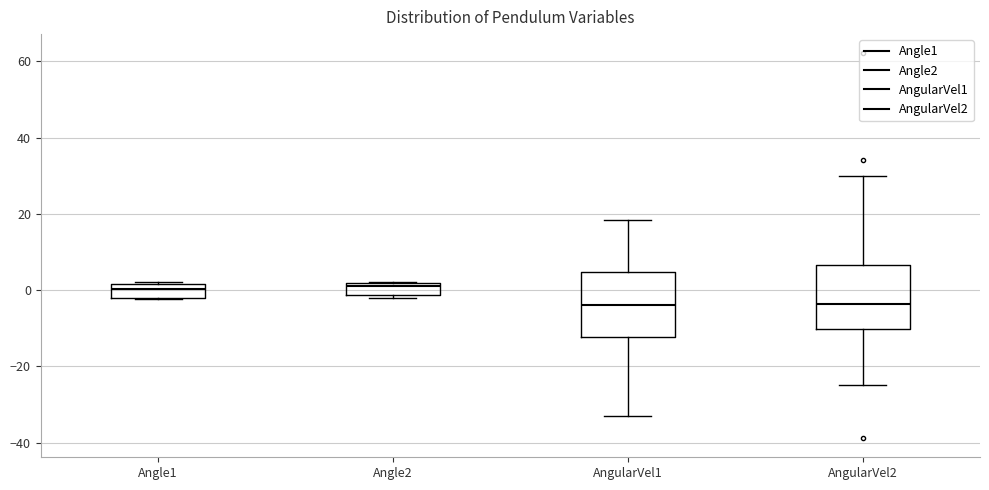

Reading left to right, transcribe this box plot: for each box, give where its median line is, the range the box spans, and where its two whiskers end, as read against the y-axis. The values are not printed on the chart, so give them approximately, as read against the axis.

Angle1: median 0, box -2 to 2, whiskers -2 to 2
Angle2: median 0, box -2 to 2, whiskers -2 (just below the box's lower edge) to 2
AngularVel1: median -4, box -12 to 4, whiskers -32 to 18
AngularVel2: median -4, box -10 to 6, whiskers -24 to 30